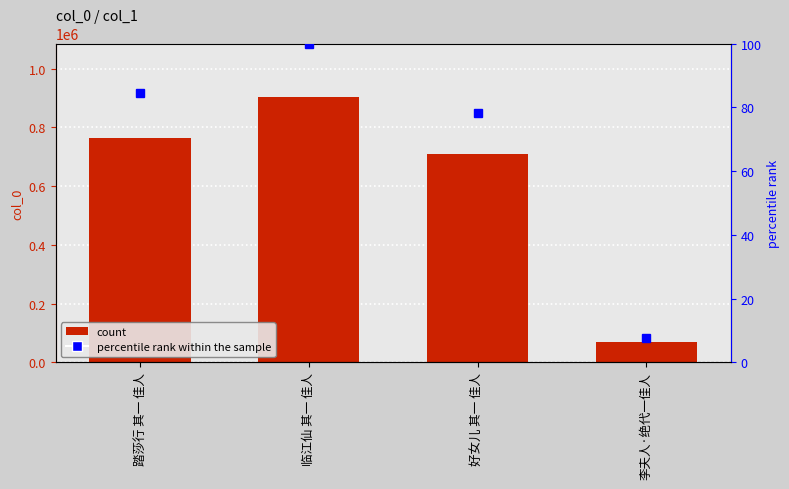

What is the sum of all percentile rank values?

270.3